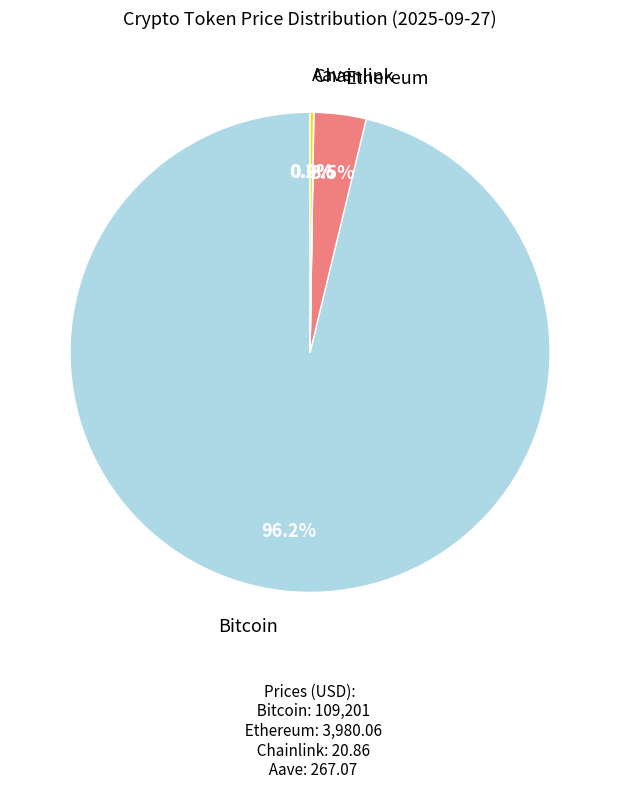

To the nearest percent, what is the average slice percentage?

25%